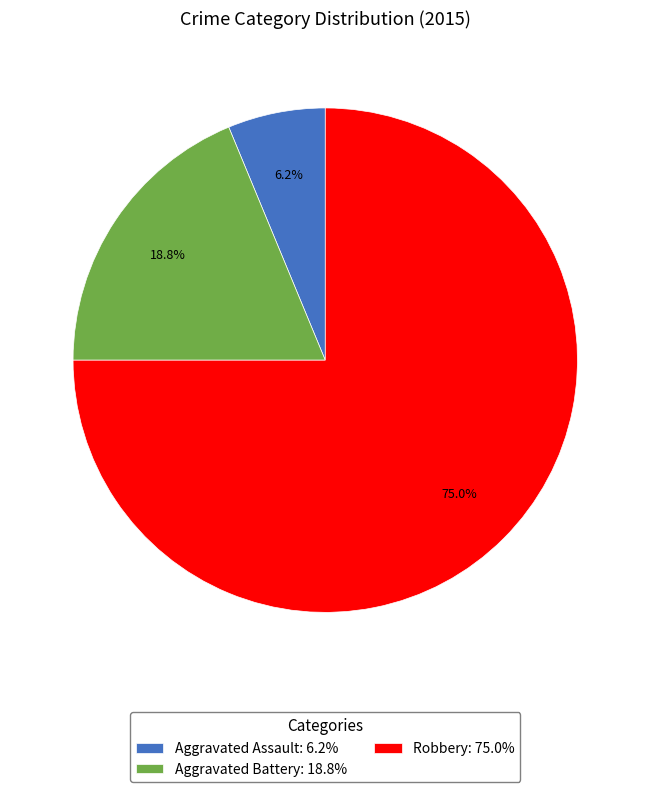

Is there a majority slice in this chart?

Yes